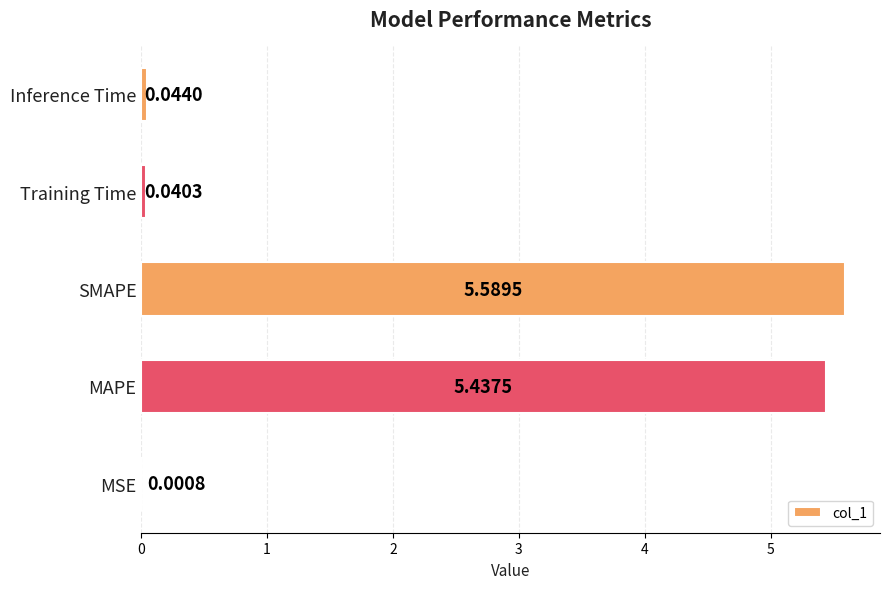

At which label is the value closest to 2?

Inference Time